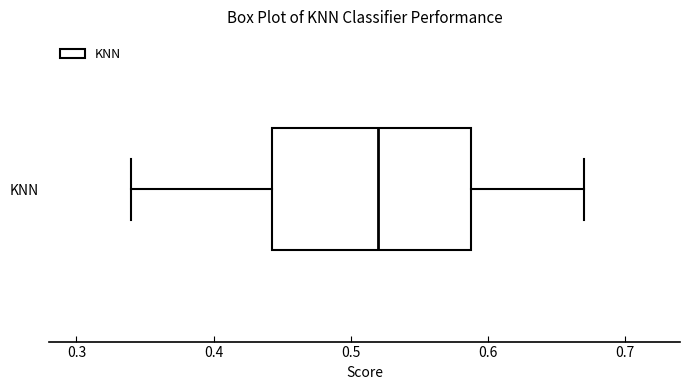

Transcribe this box plot: give where the median line is, the range the box spans, and where the two whiskers end, as read against the x-axis. The values are not printed on the chart, so give them approximately, as read against the axis.

median 0.52, box 0.44 to 0.59, whiskers 0.34 to 0.67